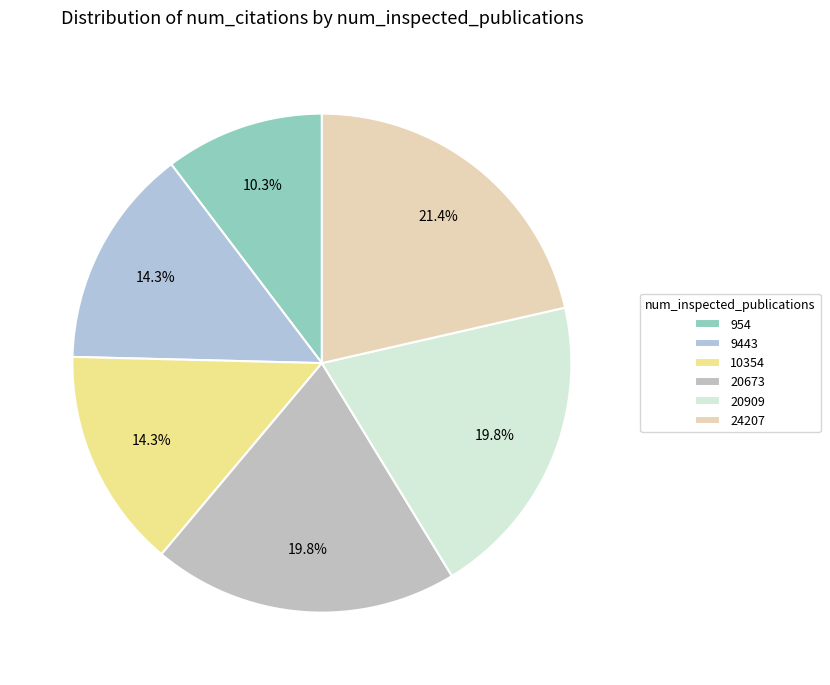

Count the number of slices in the pie.

6